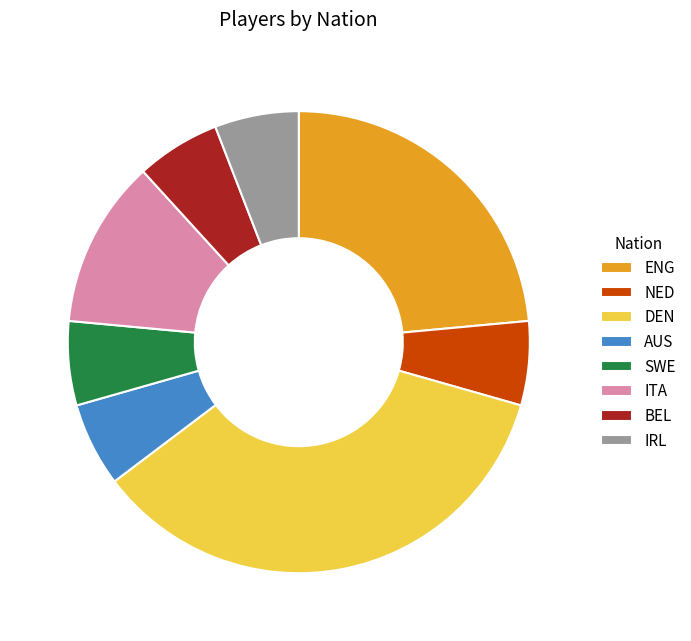

Is there a majority slice in this chart?

No